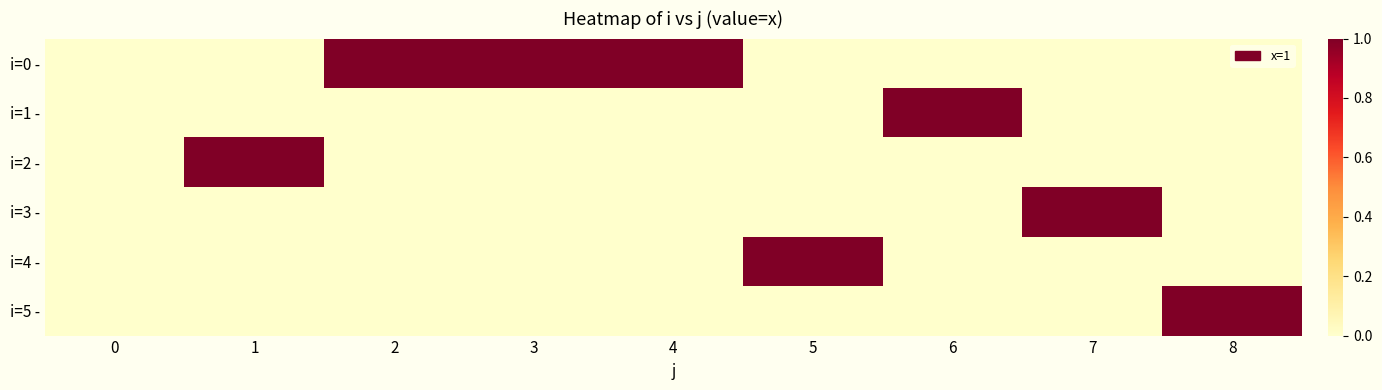

Reading left to right, extract all data points from this chart.

i=0 -: 0=0	1=0	2=1	3=1	4=1	5=0	6=0	7=0	8=0
i=1 -: 0=0	1=0	2=0	3=0	4=0	5=0	6=1	7=0	8=0
i=2 -: 0=0	1=1	2=0	3=0	4=0	5=0	6=0	7=0	8=0
i=3 -: 0=0	1=0	2=0	3=0	4=0	5=0	6=0	7=1	8=0
i=4 -: 0=0	1=0	2=0	3=0	4=0	5=1	6=0	7=0	8=0
i=5 -: 0=0	1=0	2=0	3=0	4=0	5=0	6=0	7=0	8=1